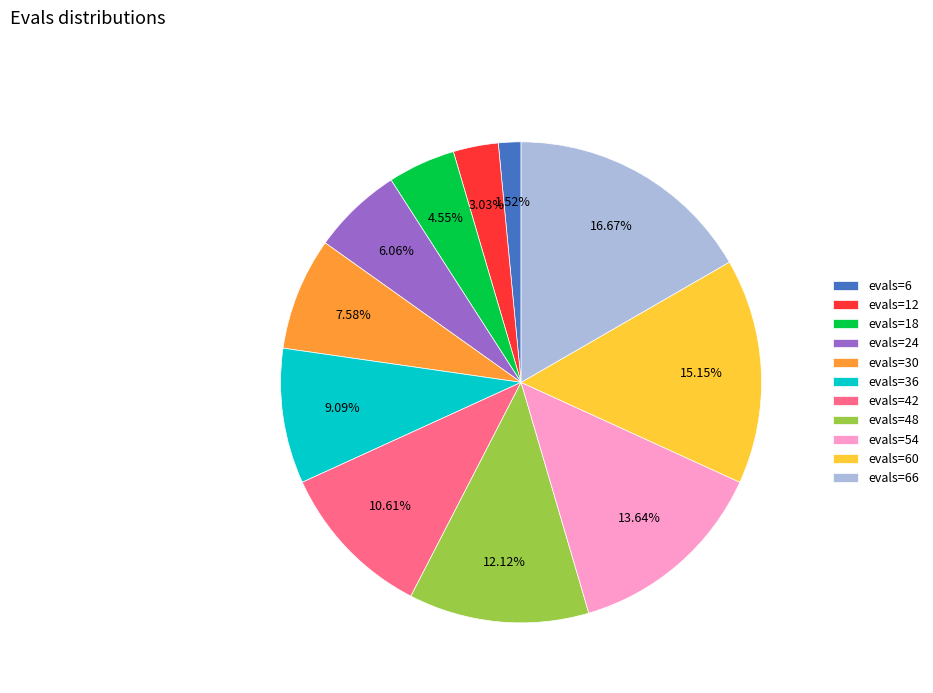

Does any single category account for the majority?

No